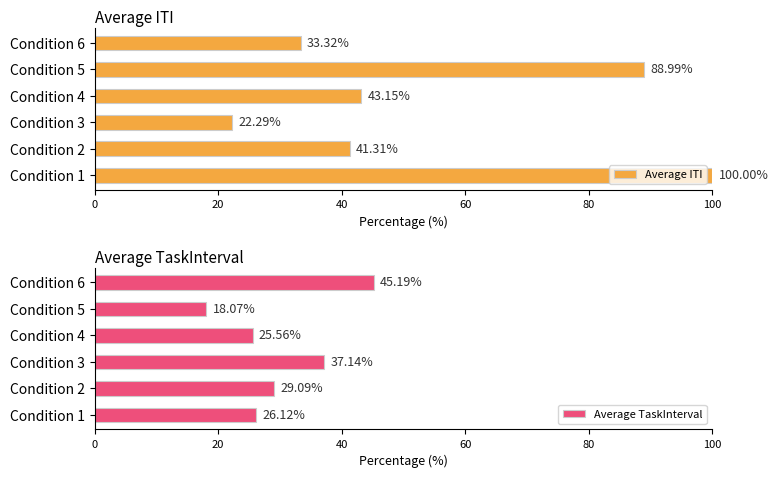

How many bars are there in each group?

2